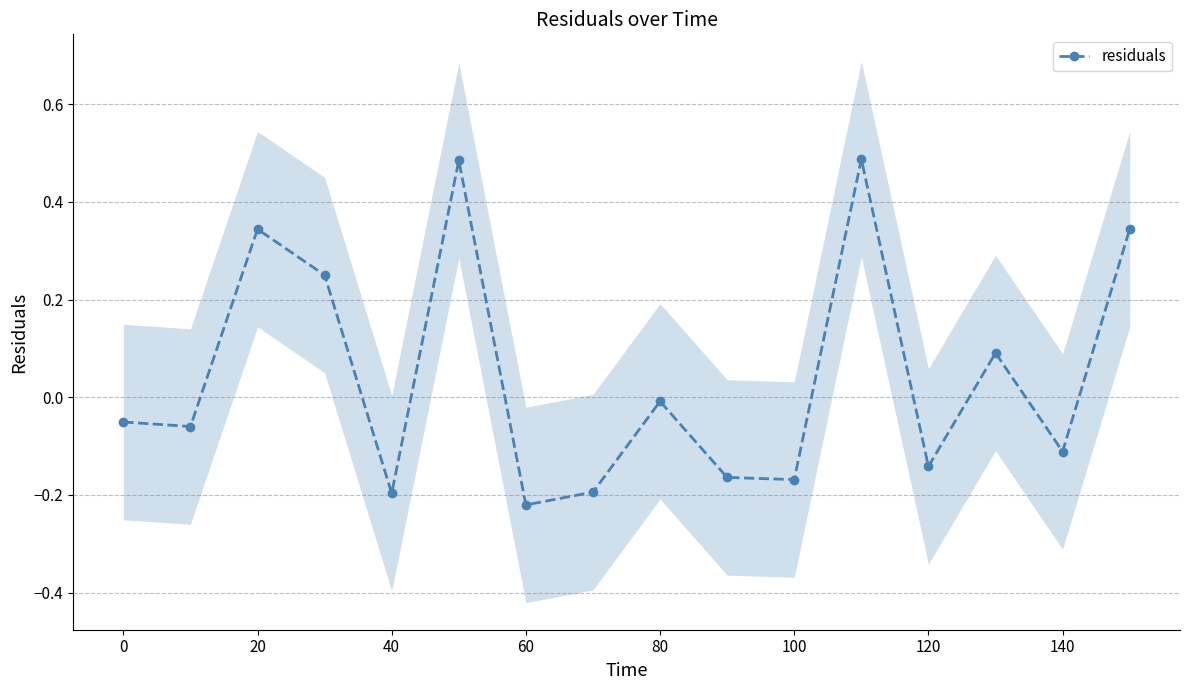

At which category does residuals reach its first local peak?

20